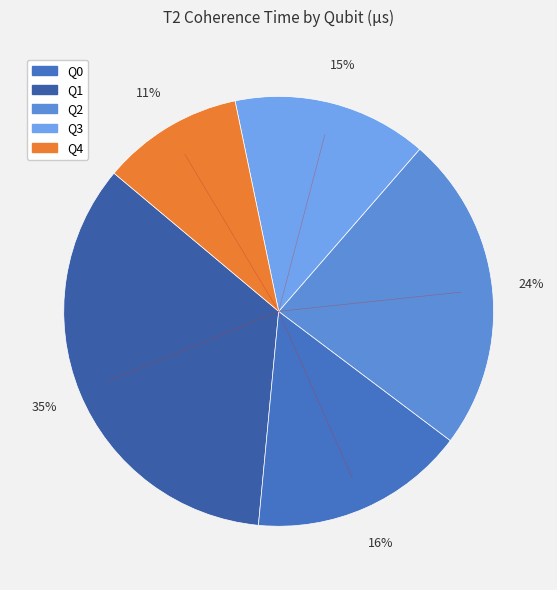

Is it true that Q2 is 24% of the pie?

True